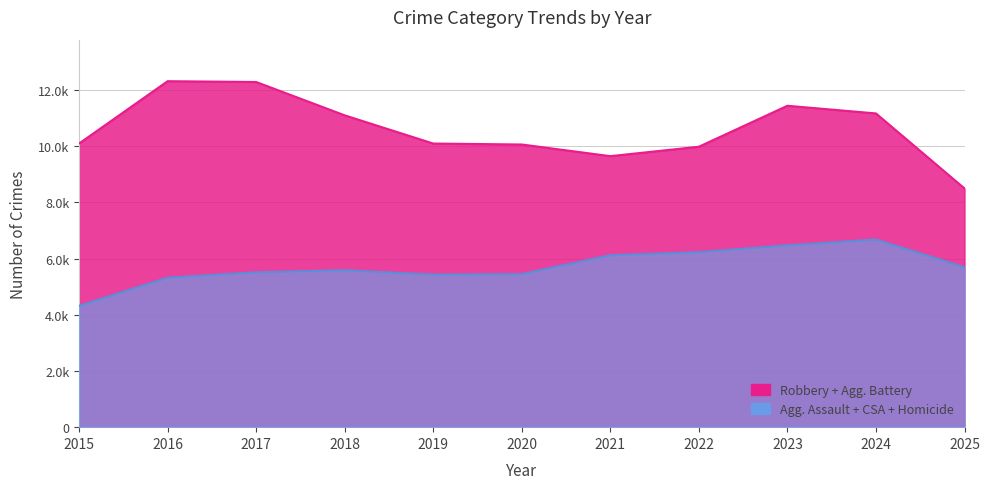

Does the chart have visible grid lines?

Yes